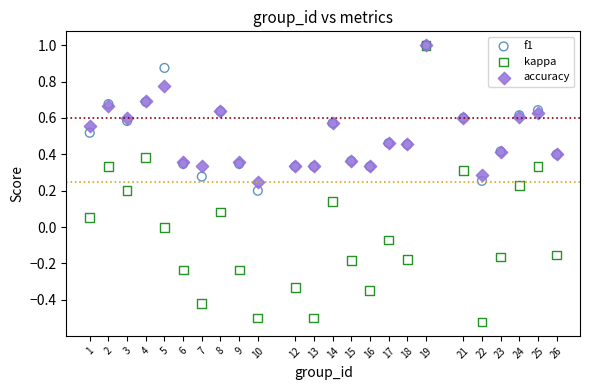

What are all the series names shown in the legend?

f1, kappa, accuracy